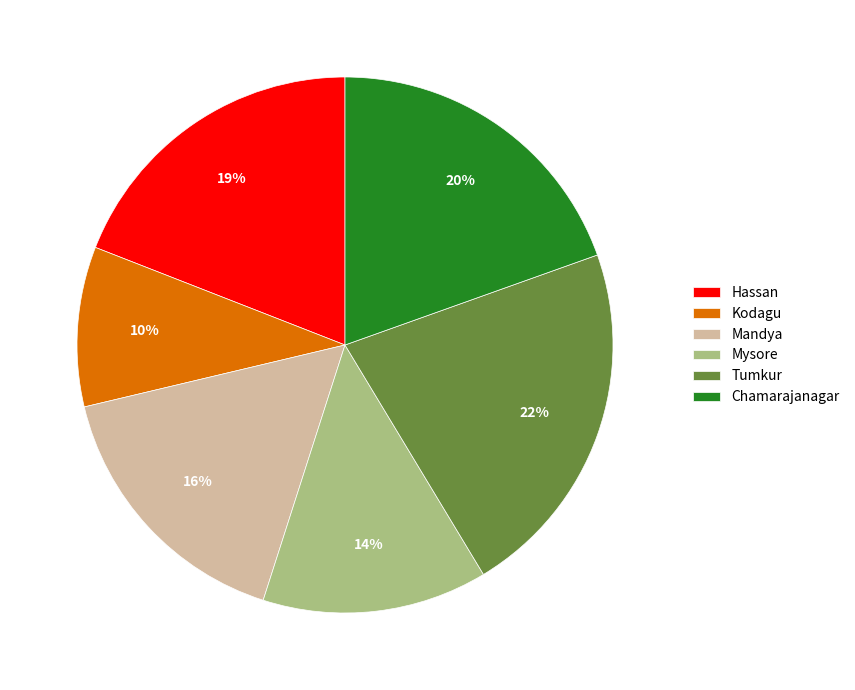

What is the largest slice in the pie chart?

Tumkur